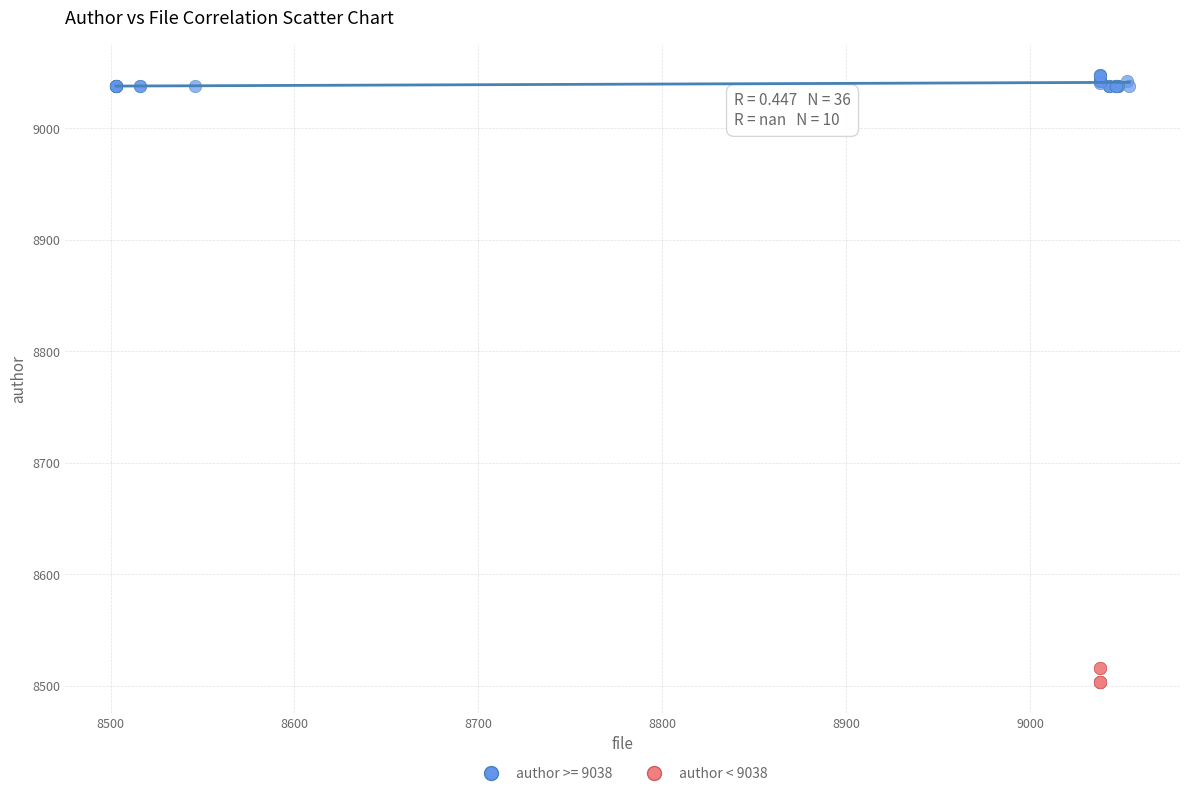

Which series reaches the minimum Y coordinate?

author < 9038